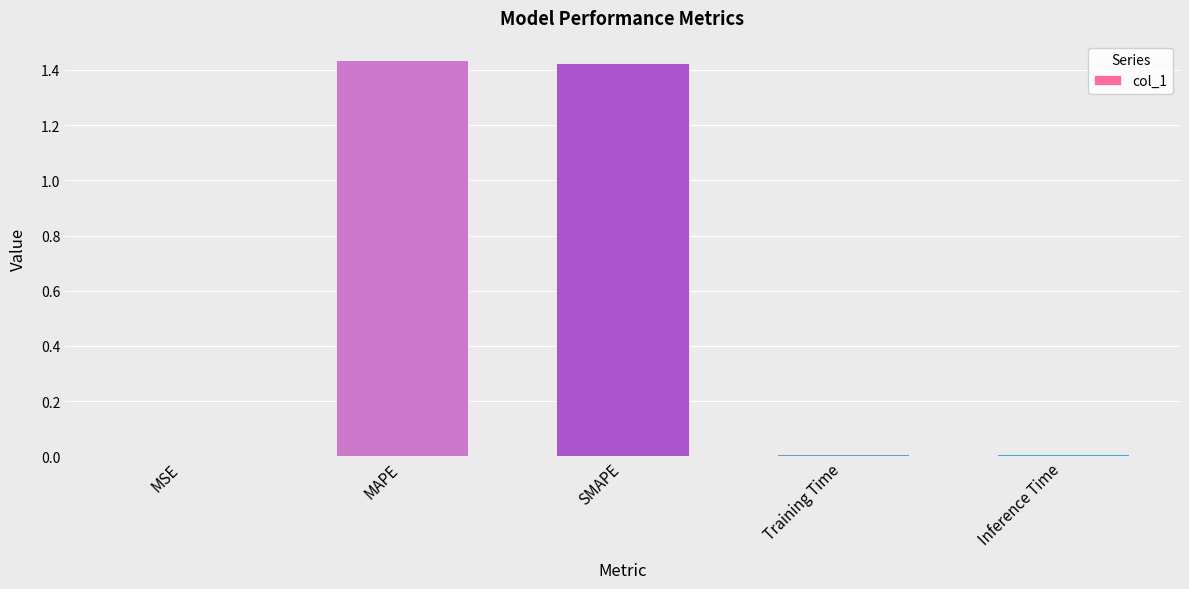

What is the sum of all values?

2.9